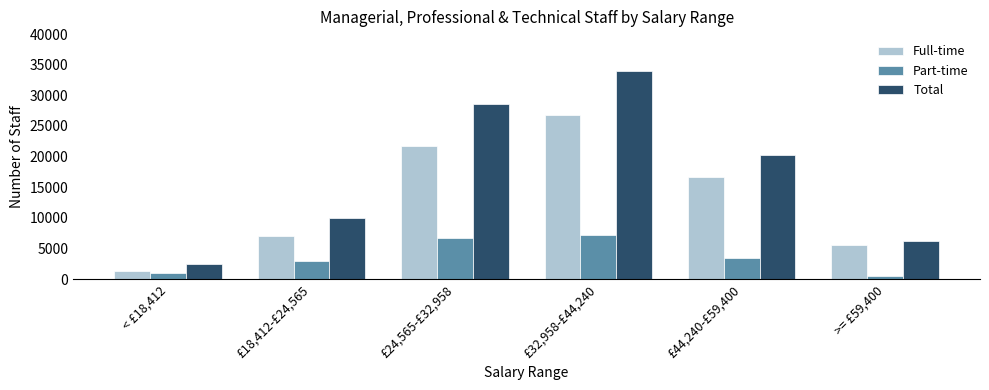

List the series in order of their overall mean, highest first.

Total, Full-time, Part-time